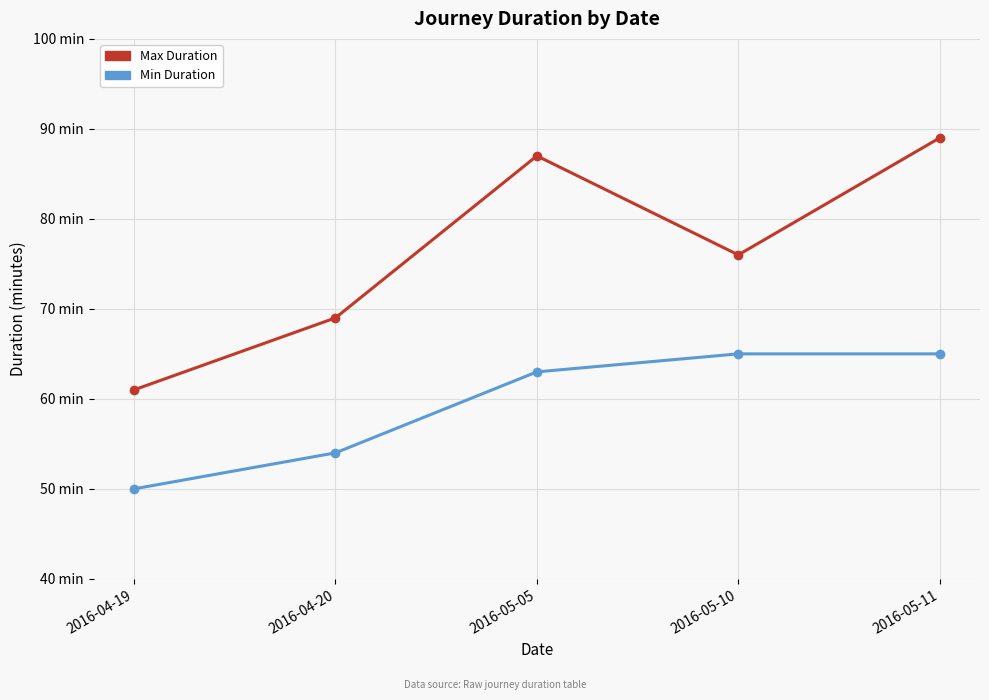

Reading left to right, transcribe all the data shown in this chart.

Max Duration: 61	69	87	76	89
Min Duration: 50	54	63	65	65